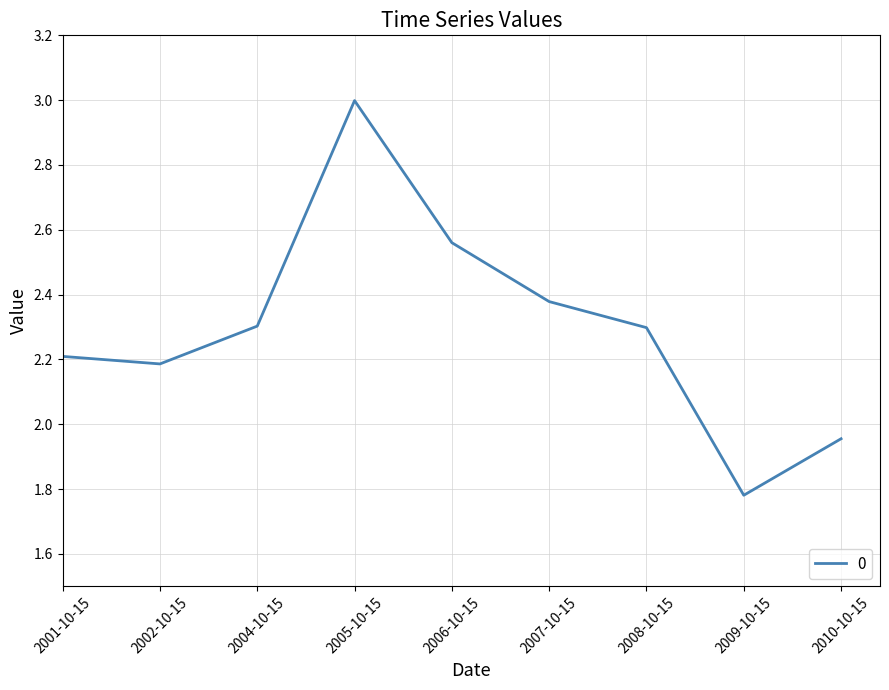

Between 2009-10-15 and 2008-10-15, which is larger?

2008-10-15